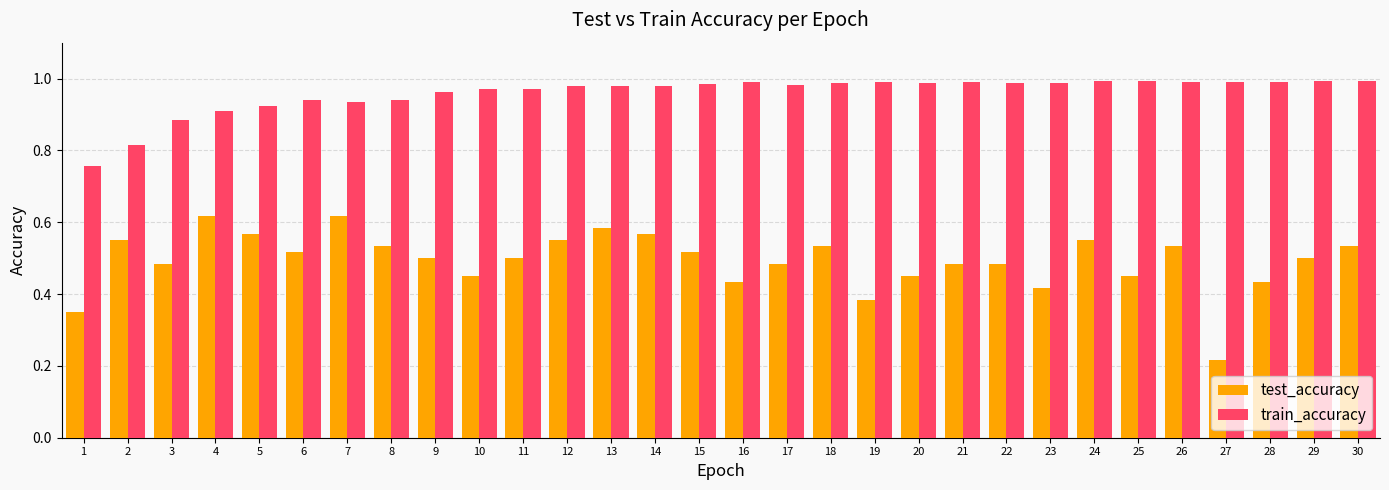

At 18, list the series in order from largest to smallest.

train_accuracy, test_accuracy